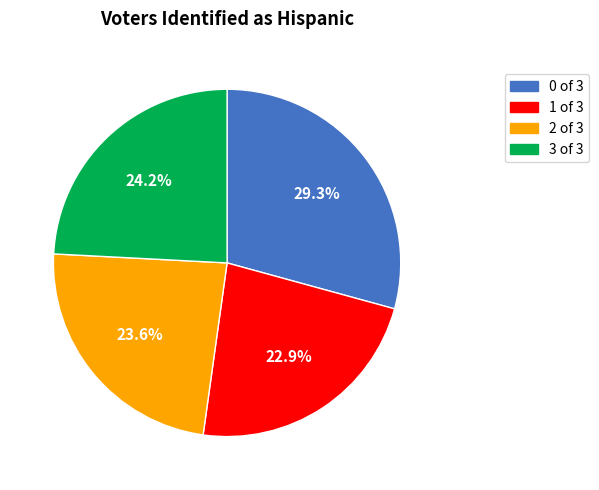

Is there any slice that represents more than half of the pie?

No